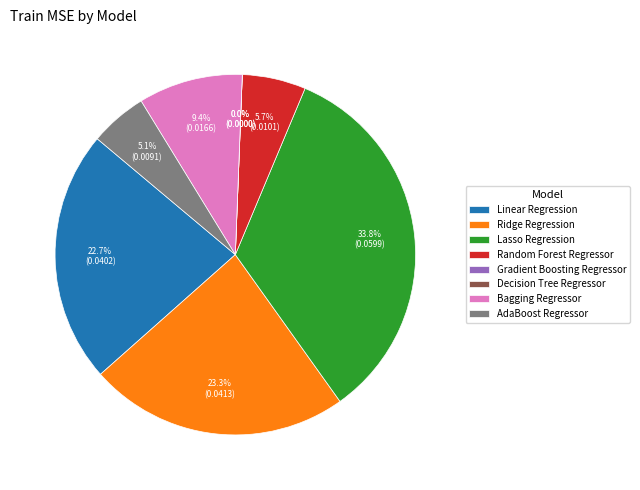

True or false: Ridge Regression accounts for 36% of the total.

False